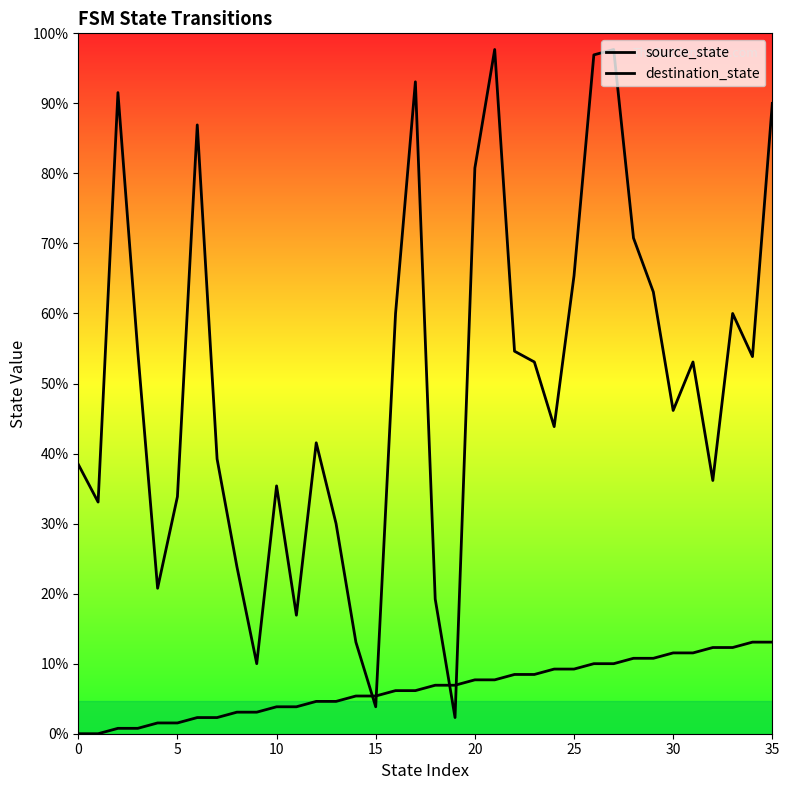

Reading right to left, extract all data points from this chart.

source_state: 17	17	16	16	15	15	14	14	13	13	12	12	11	11	10	10	9	9	8	8	7	7	6	6	5	5	4	4	3	3	2	2	1	1	0	0
destination_state: 117	70	78	47	69	60	82	92	127	126	85	57	69	71	127	105	3	25	121	78	5	17	39	54	22	46	13	31	51	113	44	27	71	119	43	50